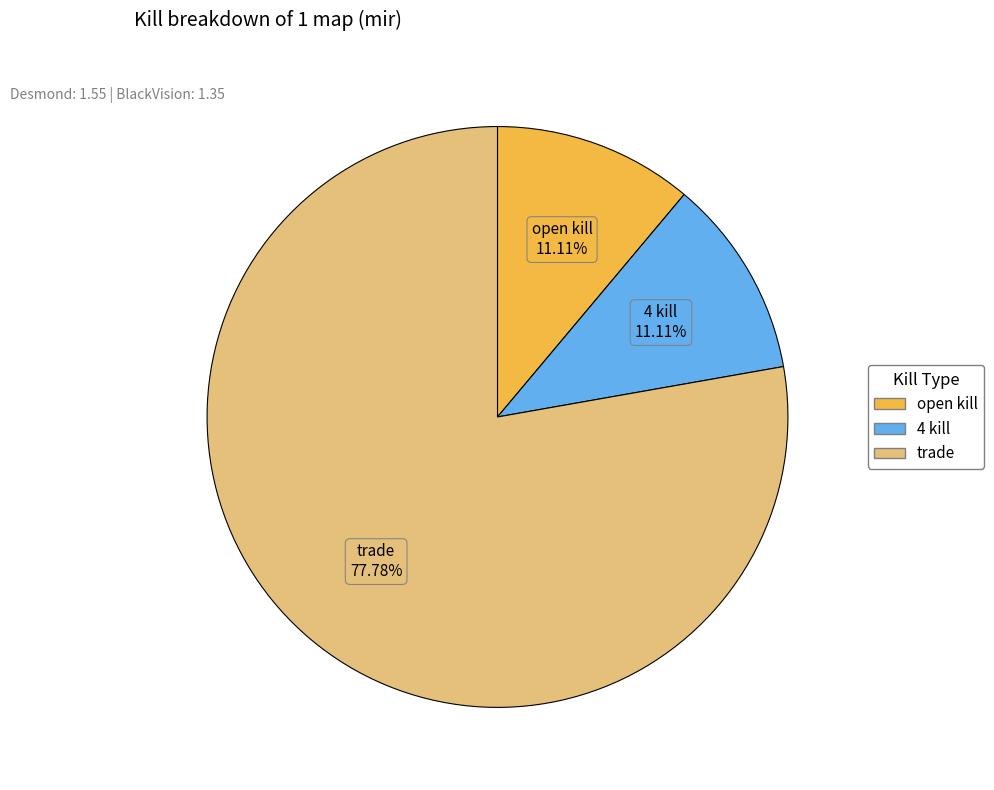

Does any single category account for the majority?

Yes